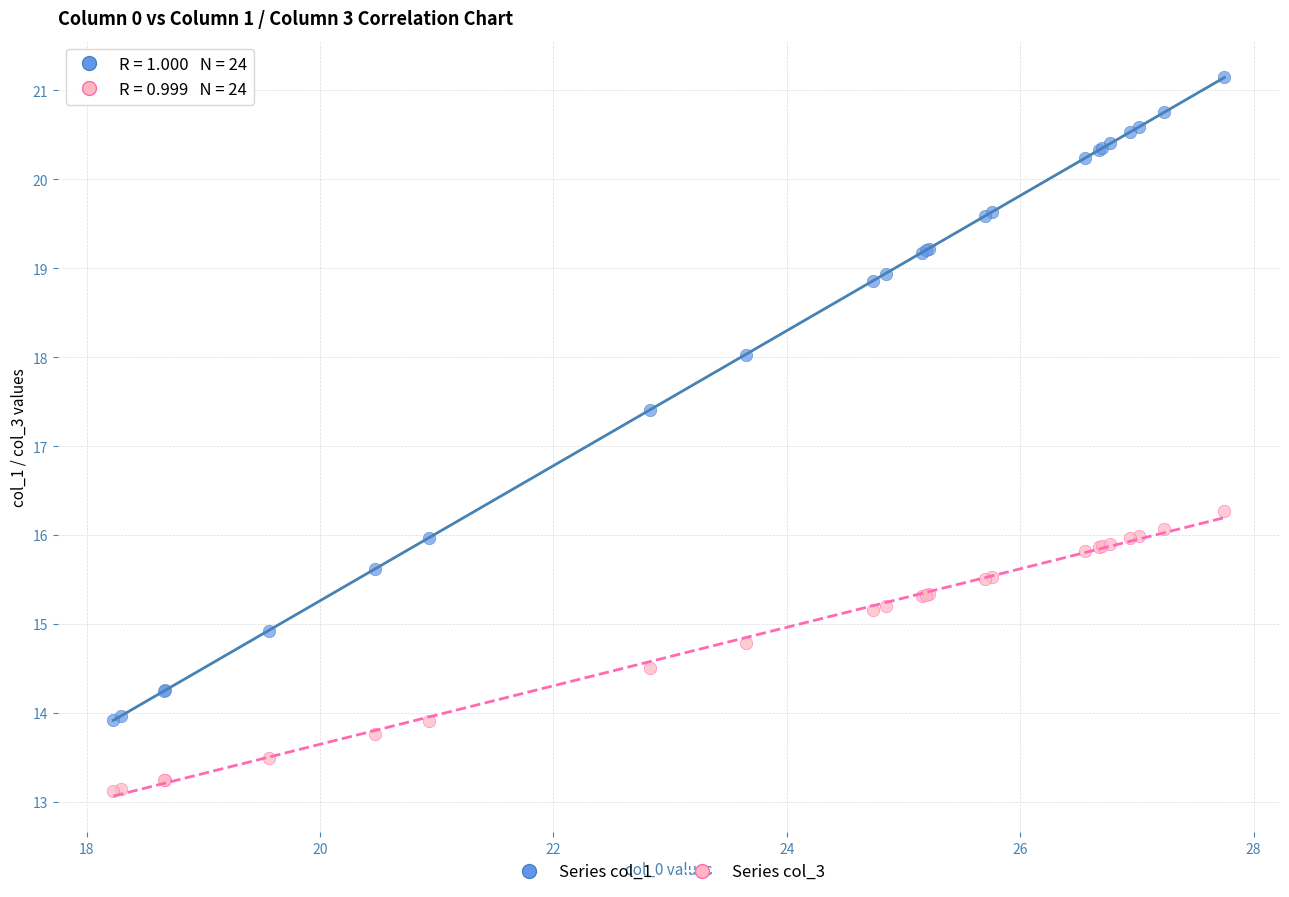

Which series reaches the maximum Y coordinate?

Series col_1